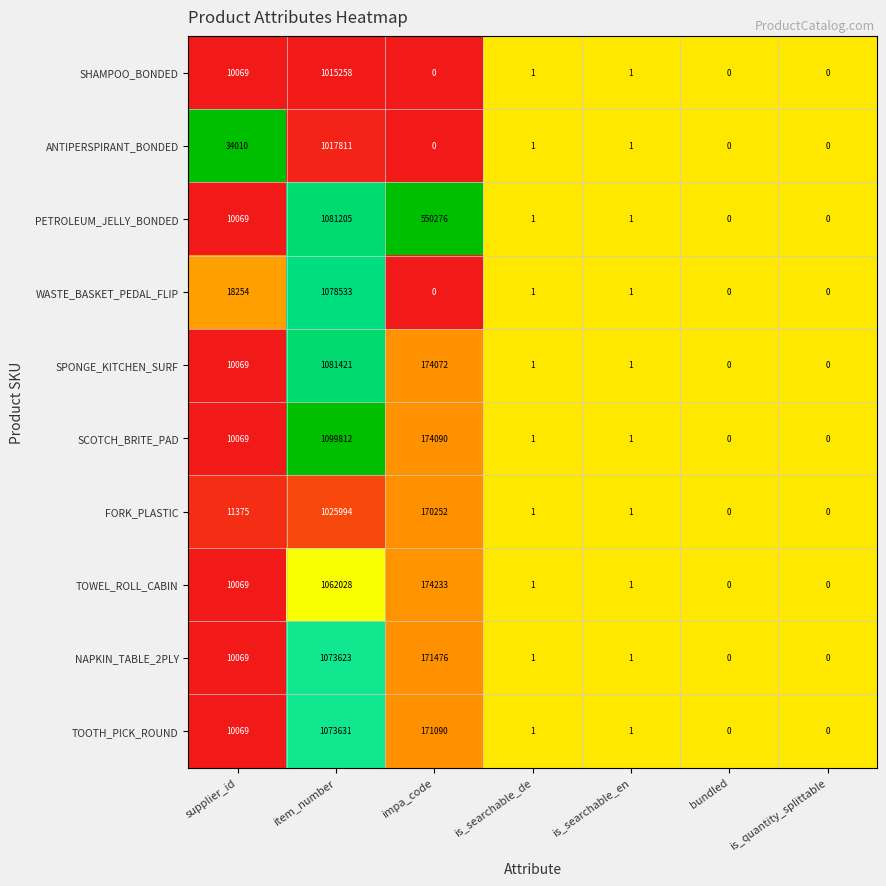

Which series changed the most between item_number and impa_code?

WASTE_BASKET_PEDAL_FLIP